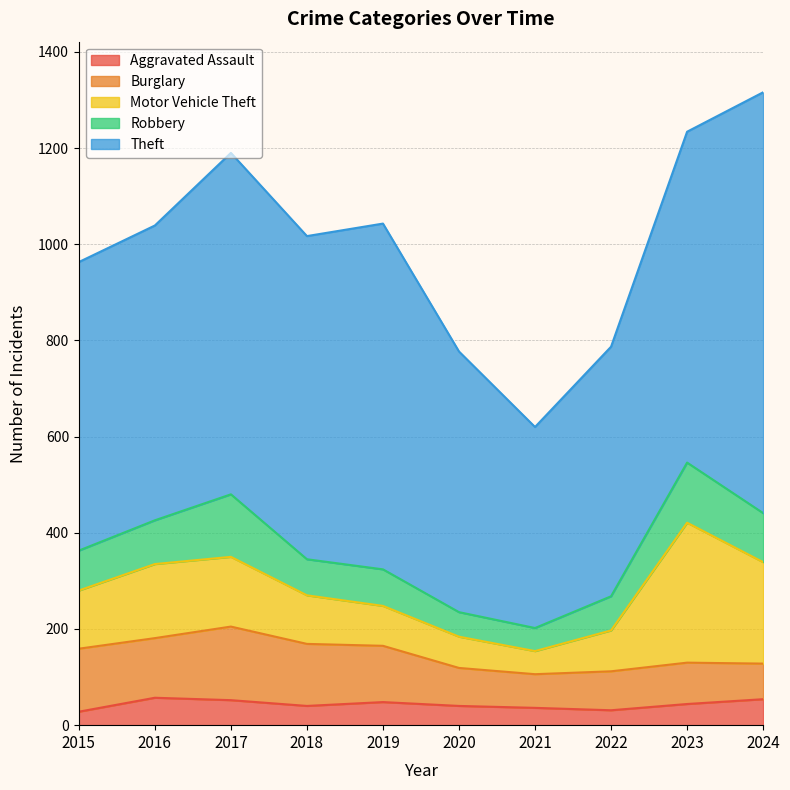

The Aggravated Assault series shows 44 at 2023. True or false?

True